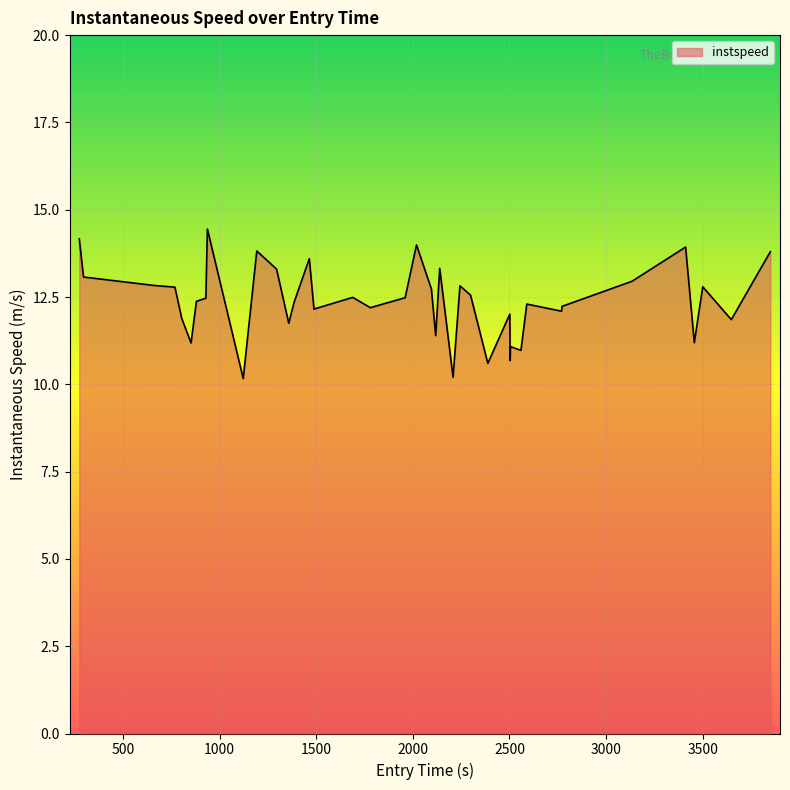

How many lines are shown in the chart?

1